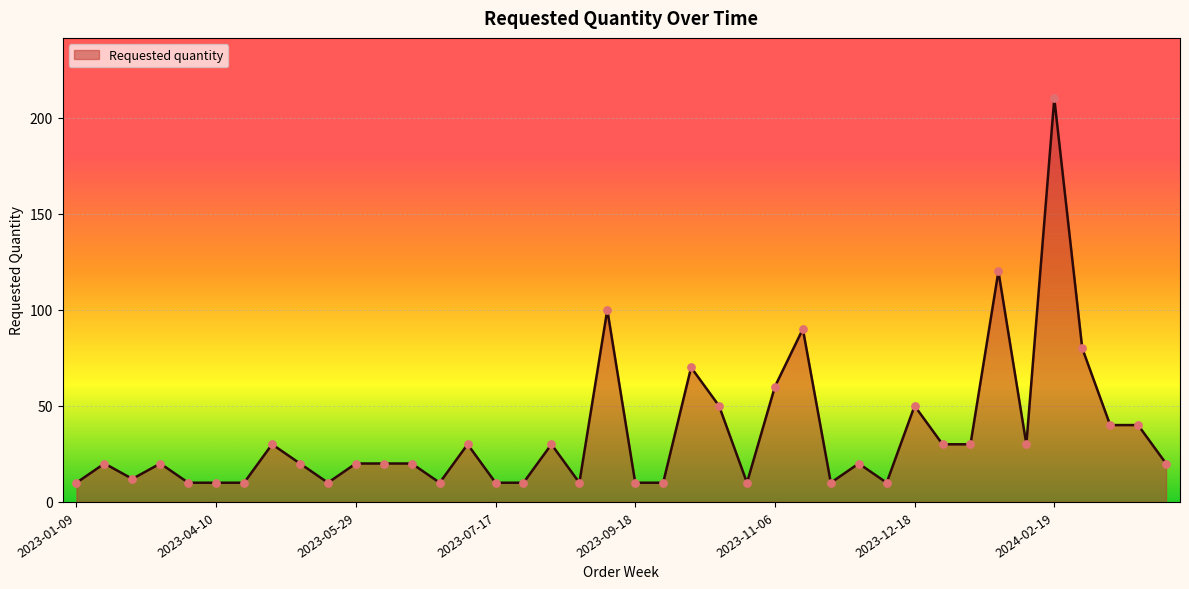

What is the maximum value shown in the chart?

210